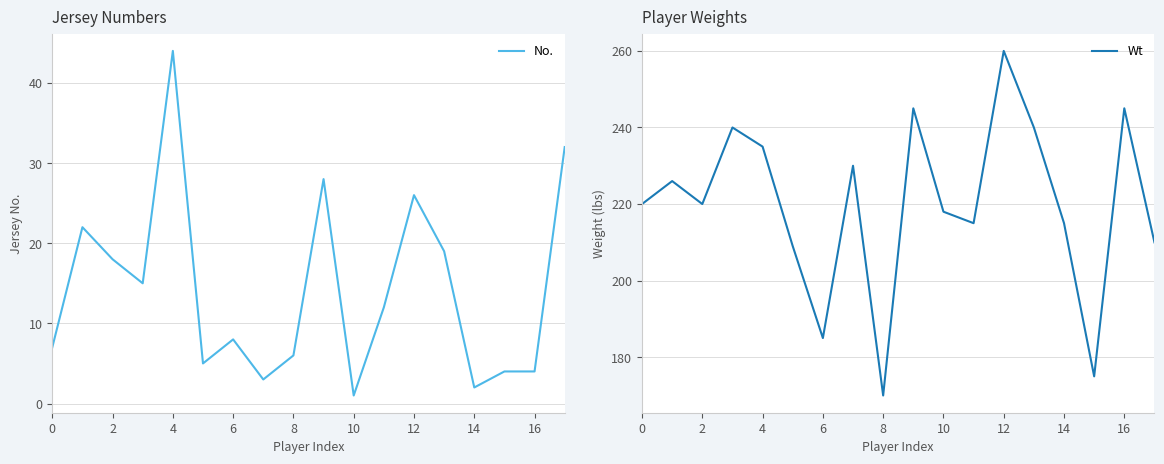

Which category has the lowest value in the No. series?

10